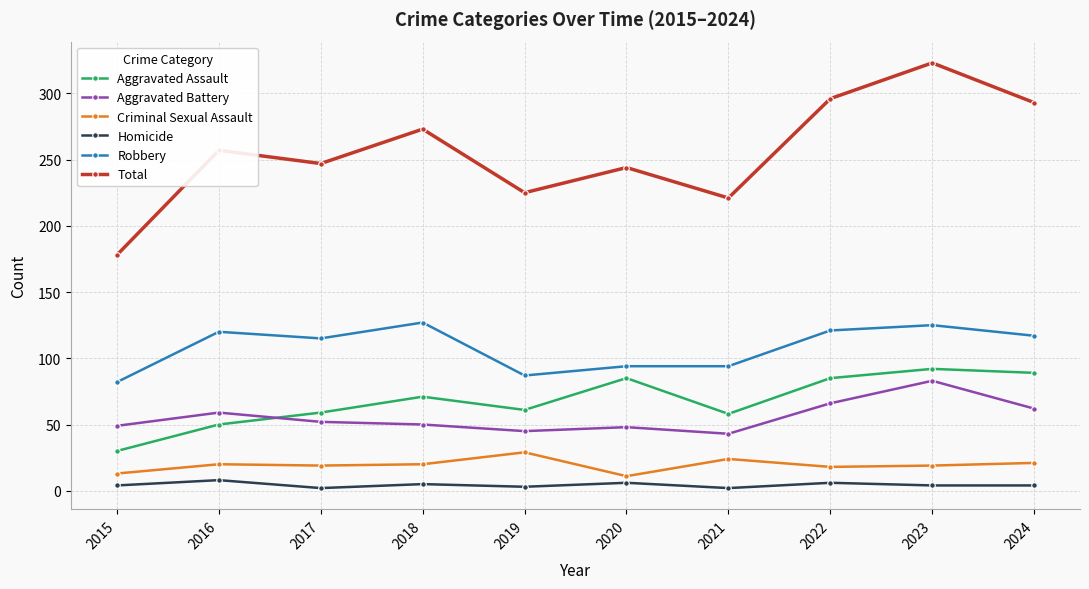

The value of Aggravated Battery at 2017 is 86. True or false?

False